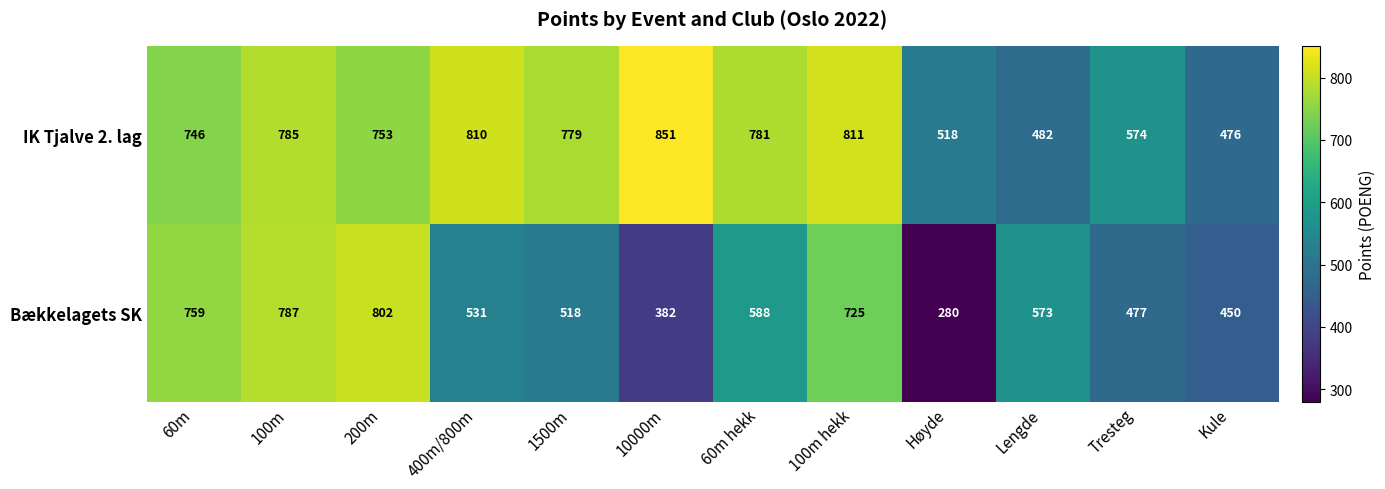

Which series has the largest total across all categories?

IK Tjalve 2. lag